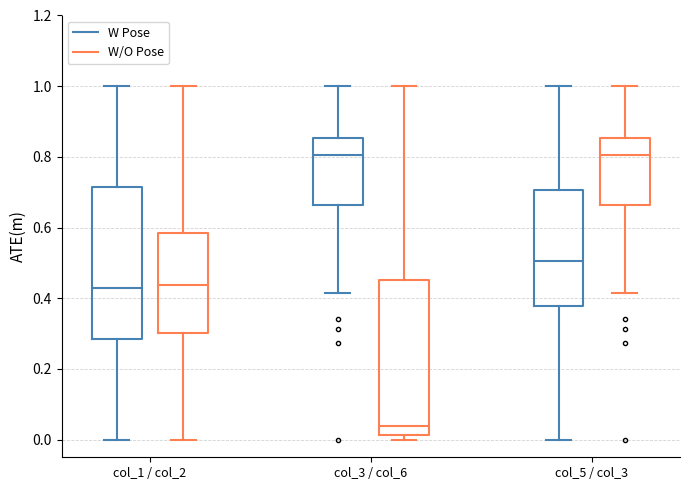

Reading left to right, transcribe this box plot: for each box, give where its median line is, the range the box spans, and where its two whiskers end, as read against the y-axis. The values are not printed on the chart, so give them approximately, as read against the axis.

col_1 / col_2 (W Pose): median 0.42, box 0.28 to 0.72, whiskers 0.00 to 1.00
col_1 / col_2 (W/O Pose): median 0.44, box 0.30 to 0.58, whiskers 0.00 to 1.00
col_3 / col_6 (W Pose): median 0.80, box 0.66 to 0.86, whiskers 0.42 to 1.00
col_3 / col_6 (W/O Pose): median 0.04, box 0.02 to 0.46, whiskers 0.00 to 1.00
col_5 / col_3 (W Pose): median 0.50, box 0.38 to 0.70, whiskers 0.00 to 1.00
col_5 / col_3 (W/O Pose): median 0.80, box 0.66 to 0.86, whiskers 0.42 to 1.00